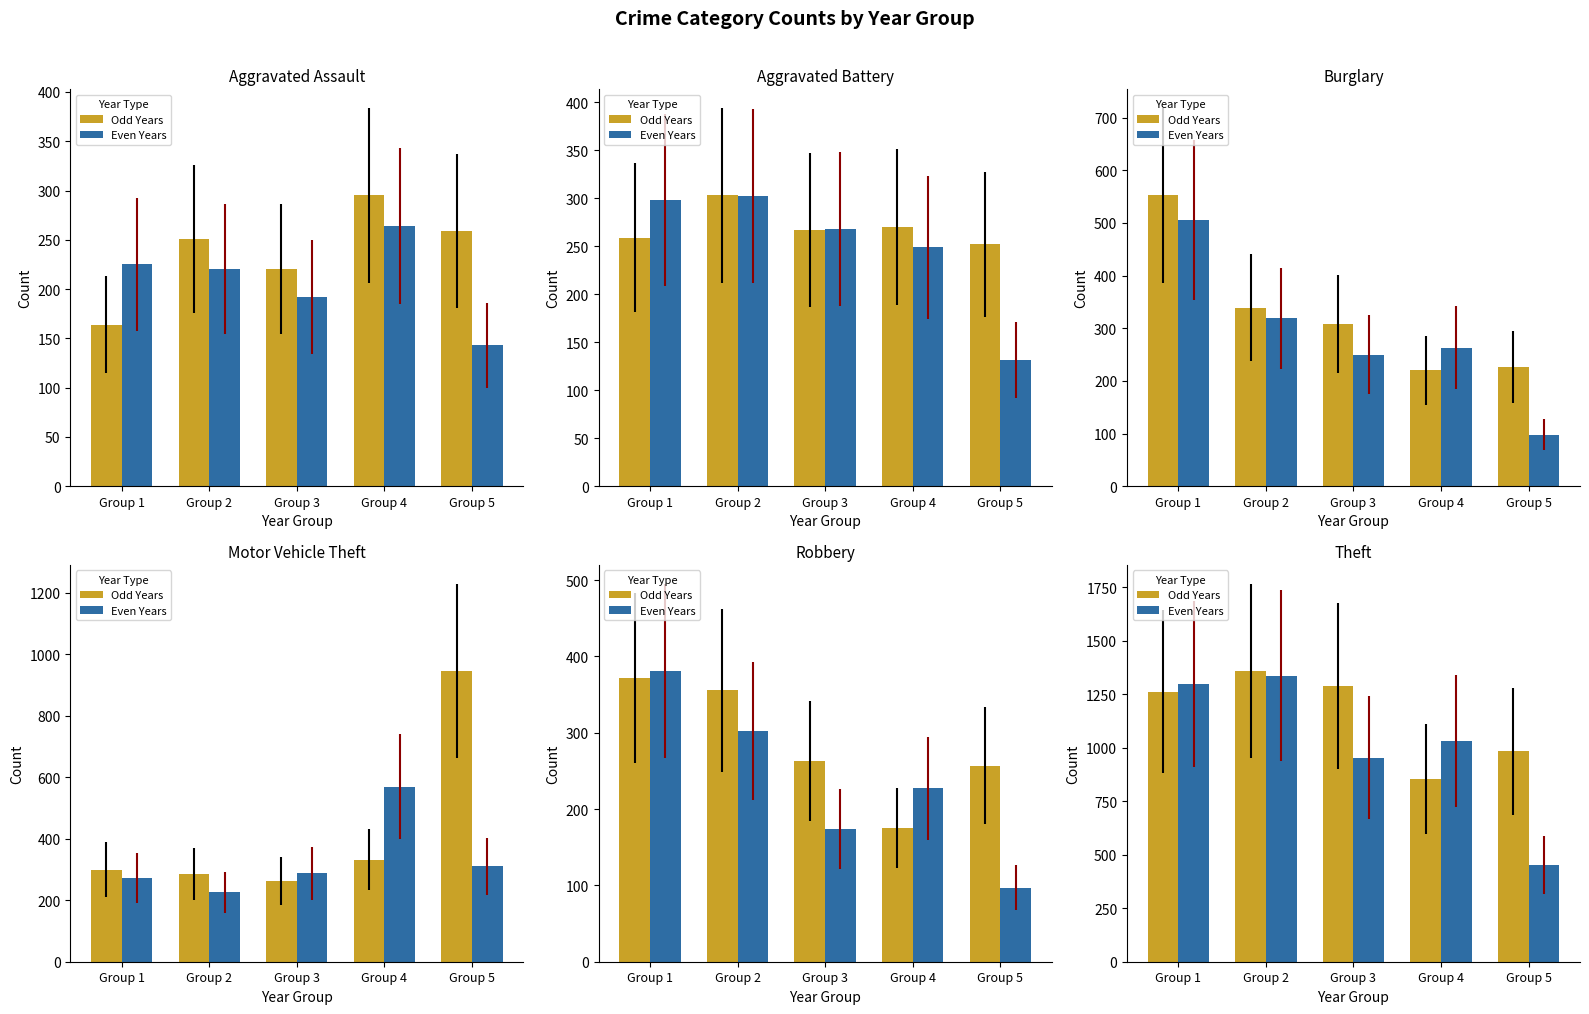

At which label is Odd Years closest to 1107?

Group 5